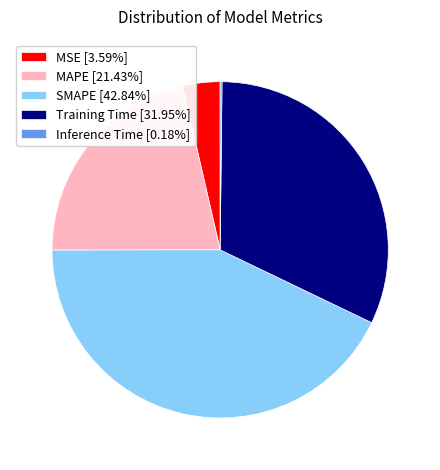

Does MSE [3.59%] account for over 50% of the chart?

No